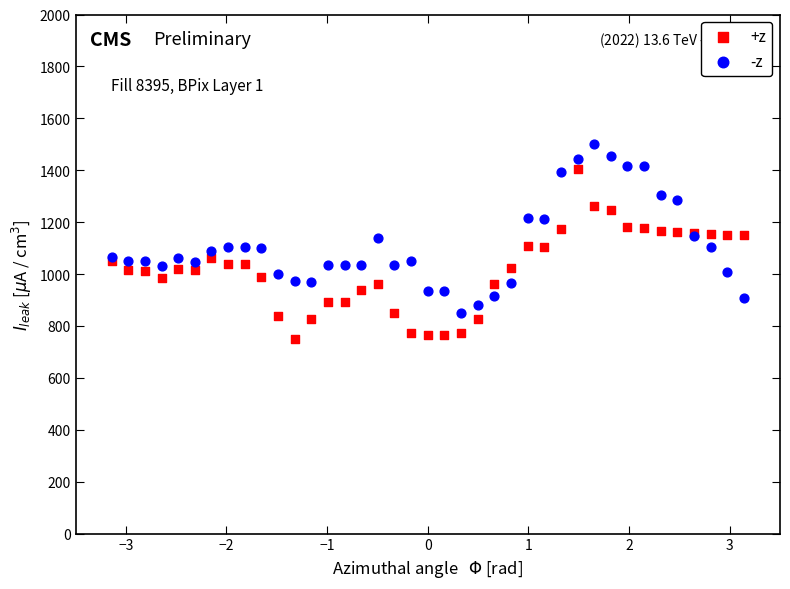

Which series contains the lowest Y value?

+z